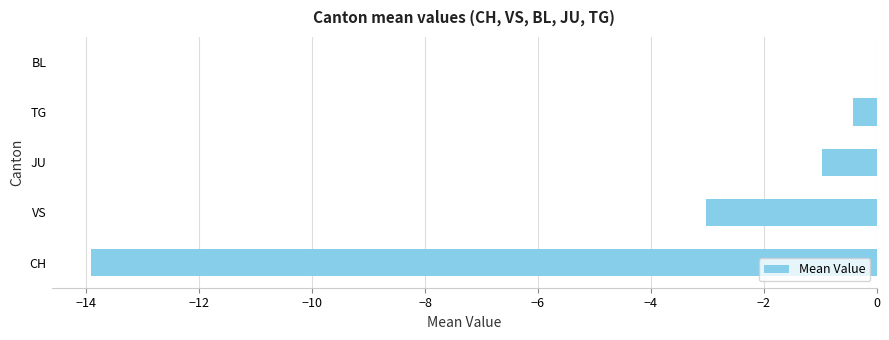

What value does the data have at JU?

-1.0